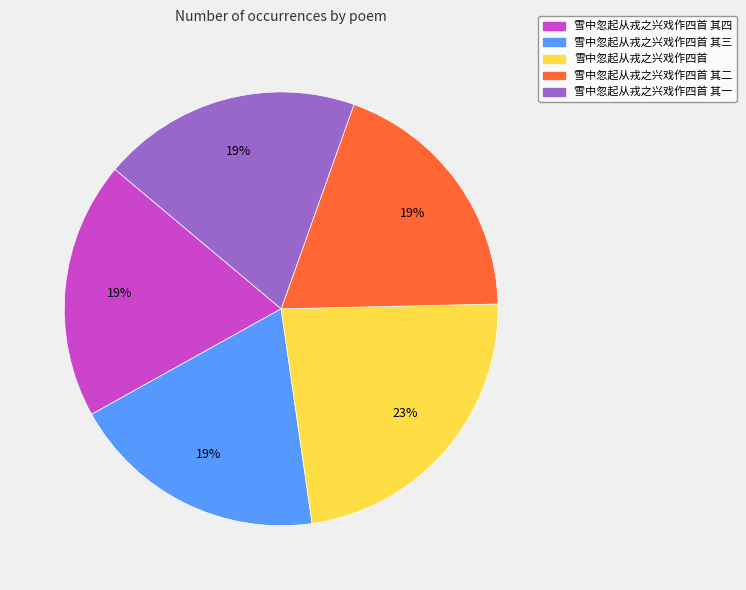

Does any single category account for the majority?

No